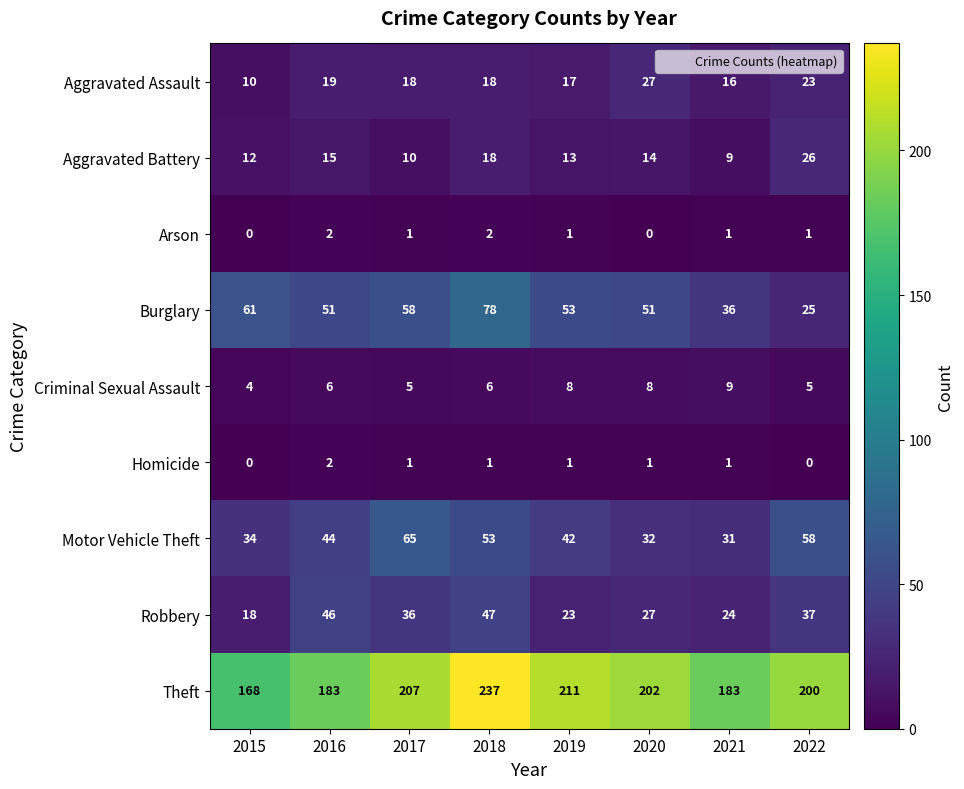

Is the value of Aggravated Battery at 2016 greater than the value of Criminal Sexual Assault at 2022?

Yes